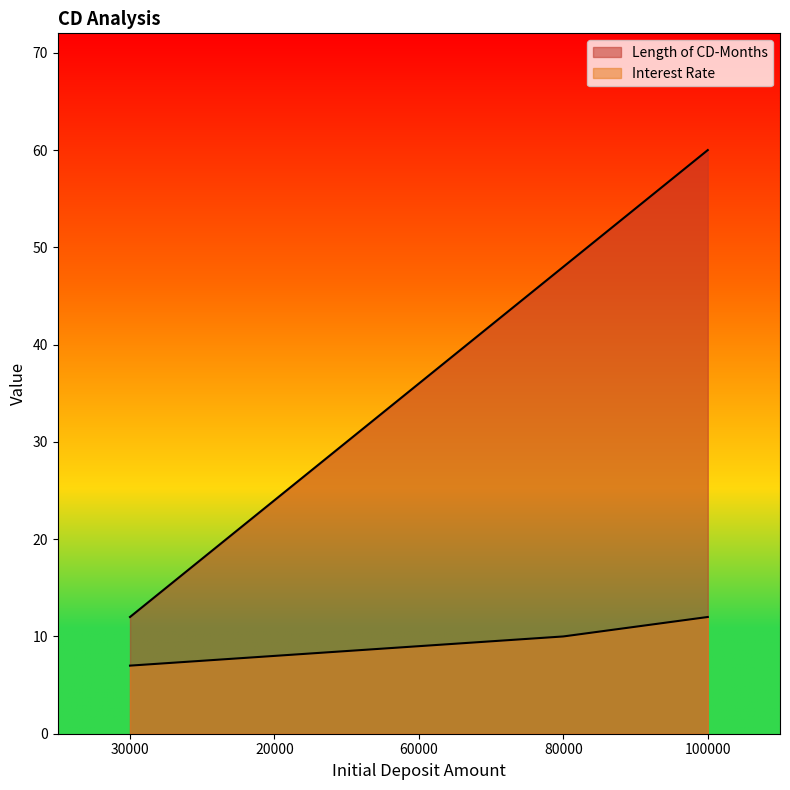

Reading left to right, what are all the values shown in this chart?

Length of CD-Months: 30000=12	20000=24	60000=36	80000=48	100000=60
Interest Rate: 30000=7	20000=8	60000=9	80000=10	100000=12